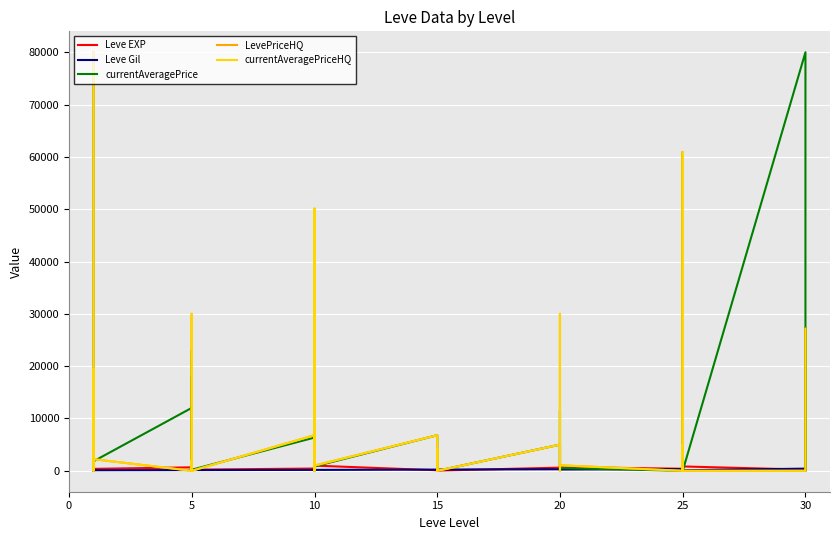

True or false: Leve Gil has more than 0 points higher than both neighbors.

True